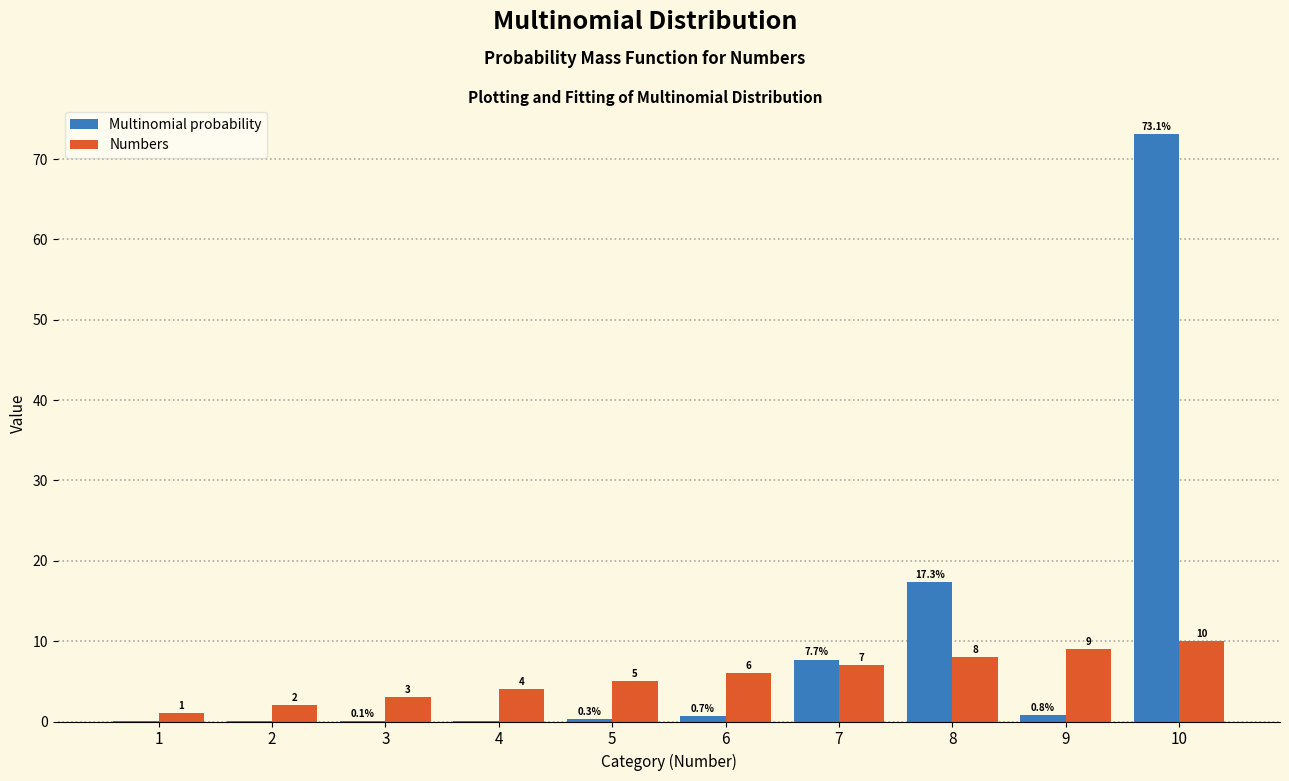

Where is Multinomial probability nearest to the value 36?

8